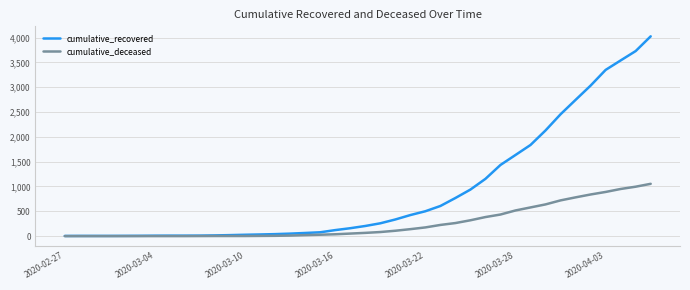

How many lines are shown in the chart?

2